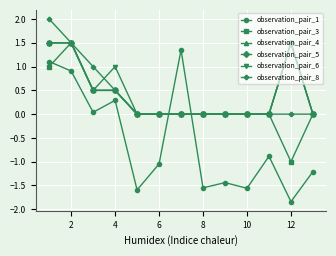

True or false: observation_pair_1 has more than 1 interior local peaks.

True